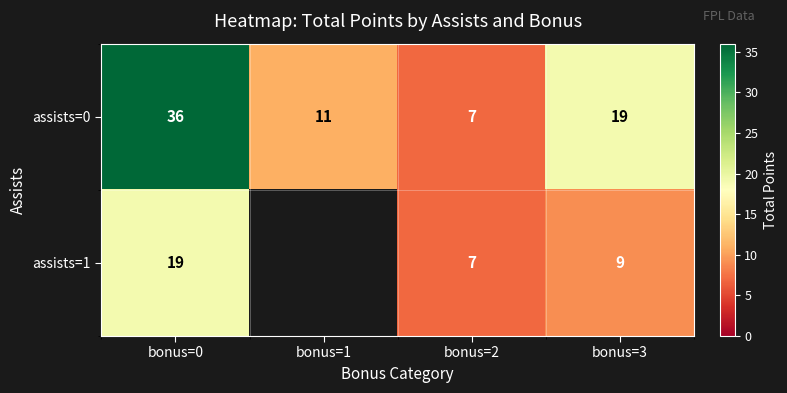

What is the difference between the maximum and minimum values in the assists=0 series?

29